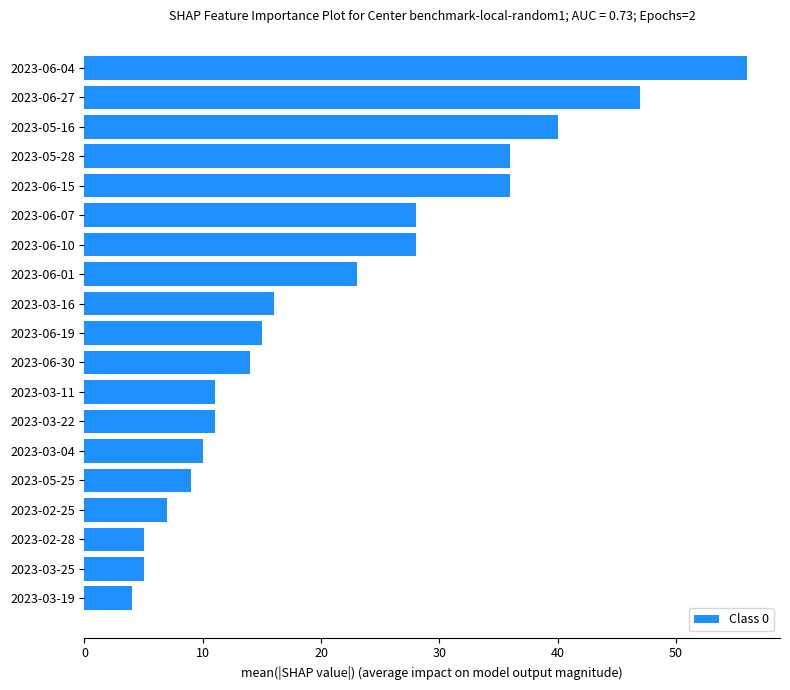

Is it true that the value at 2023-06-30 is 14?

True